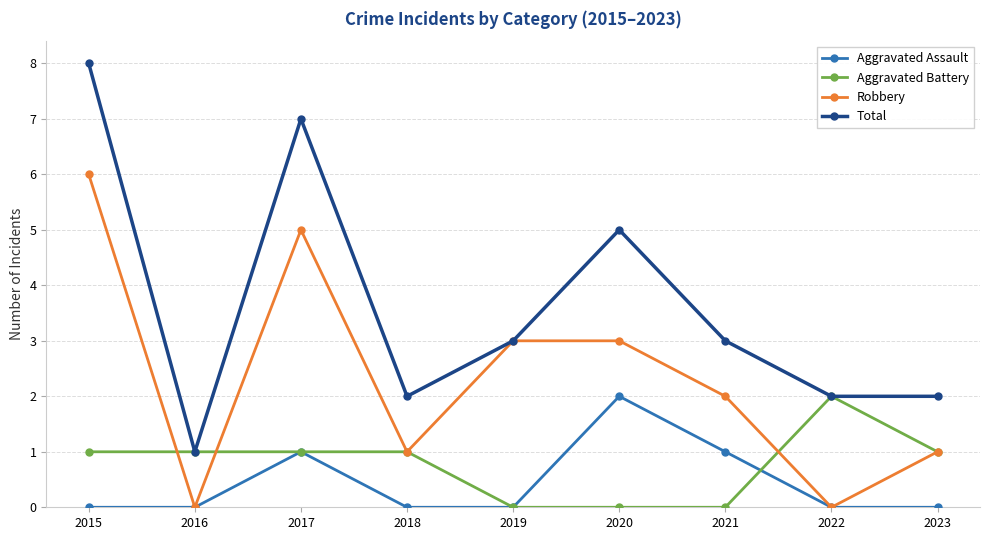

How many distinct data groups are displayed?

4